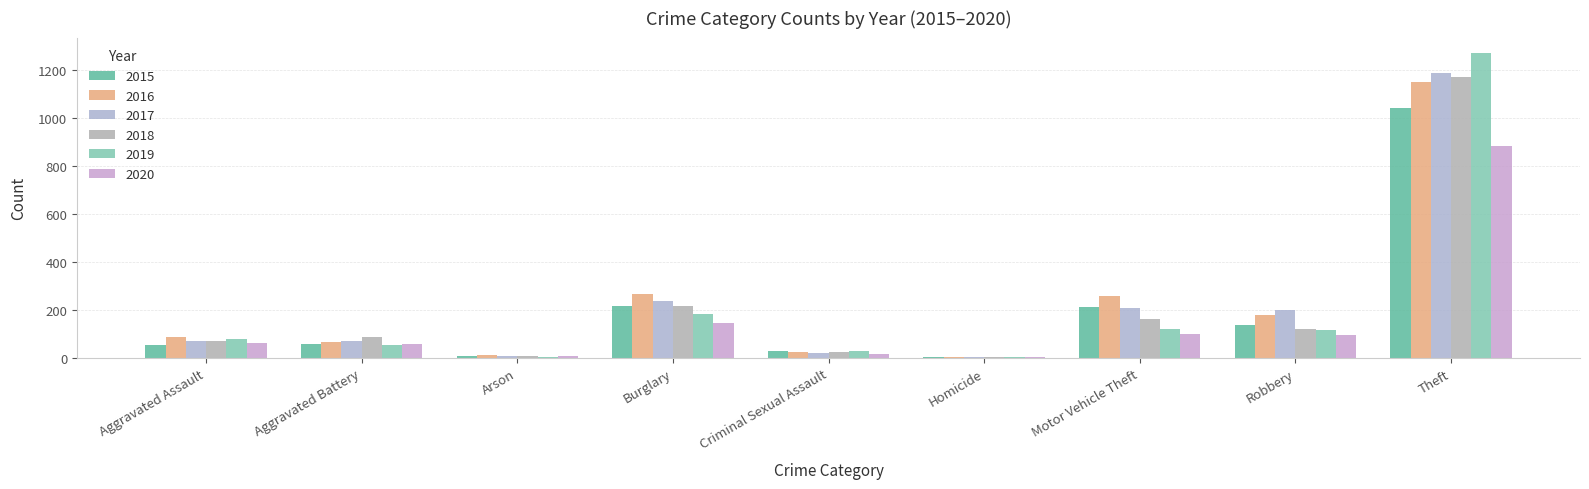

List the labels in order of 2019 value, smallest first.

Homicide, Arson, Criminal Sexual Assault, Aggravated Battery, Aggravated Assault, Robbery, Motor Vehicle Theft, Burglary, Theft